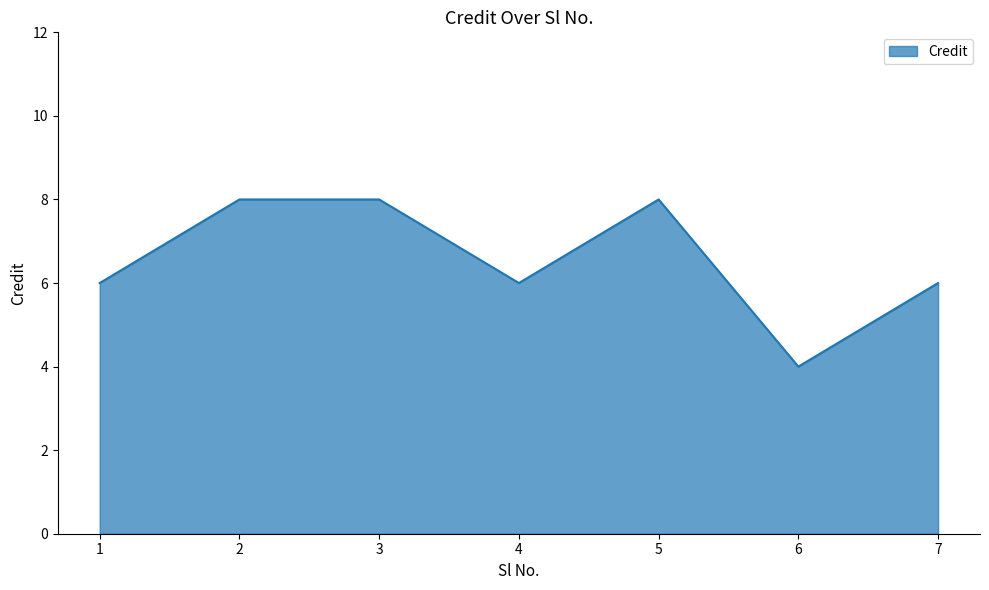

What is the difference between the maximum and minimum values?

4